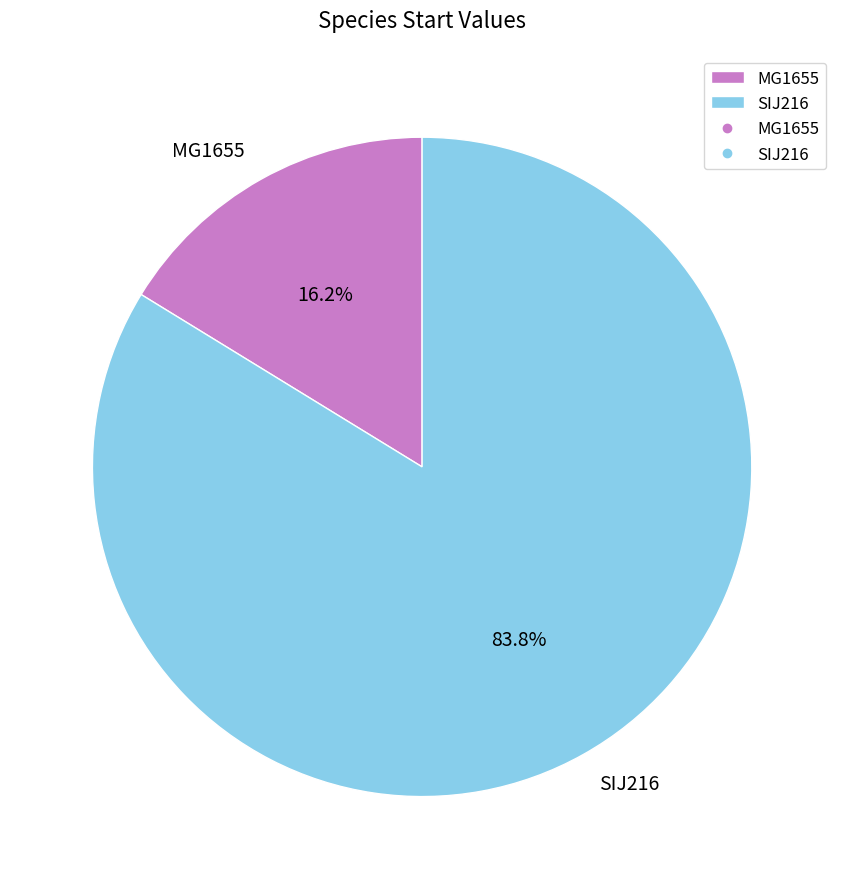

Which category has the biggest portion of the pie?

SIJ216